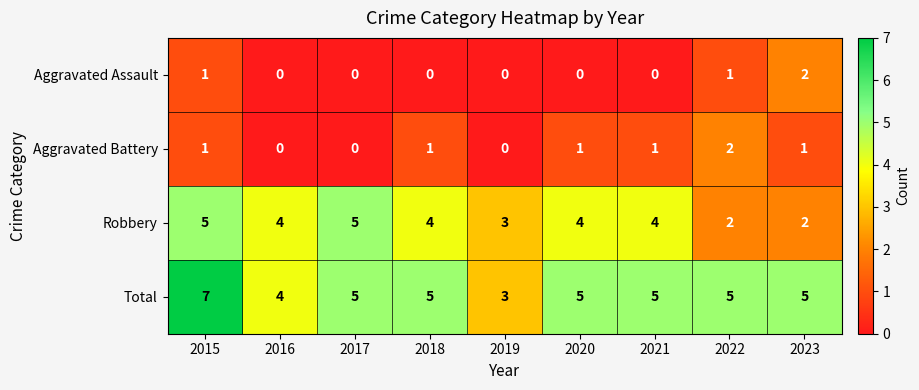

At which label does Total first exceed 5?

2015